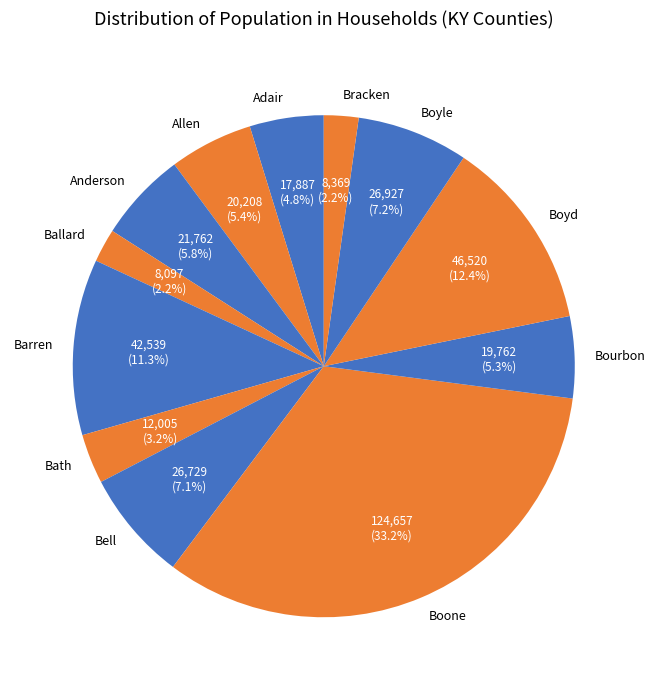

How many slices are in this pie chart?

12